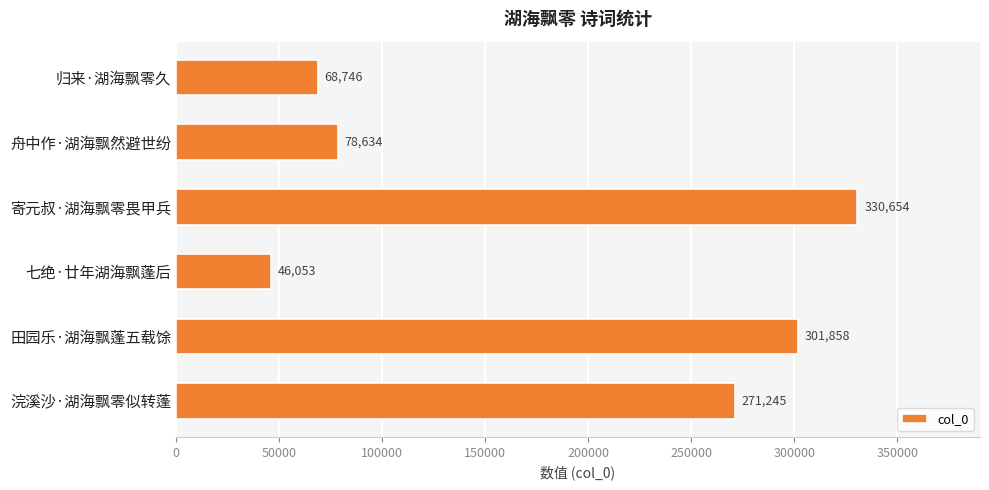

List the labels in order of value, largest first.

寄元叔·湖海飘零畏甲兵, 田园乐·湖海飘蓬五载馀, 浣溪沙·湖海飘零似转蓬, 舟中作·湖海飘然避世纷, 归来·湖海飘零久, 七绝·廿年湖海飘蓬后